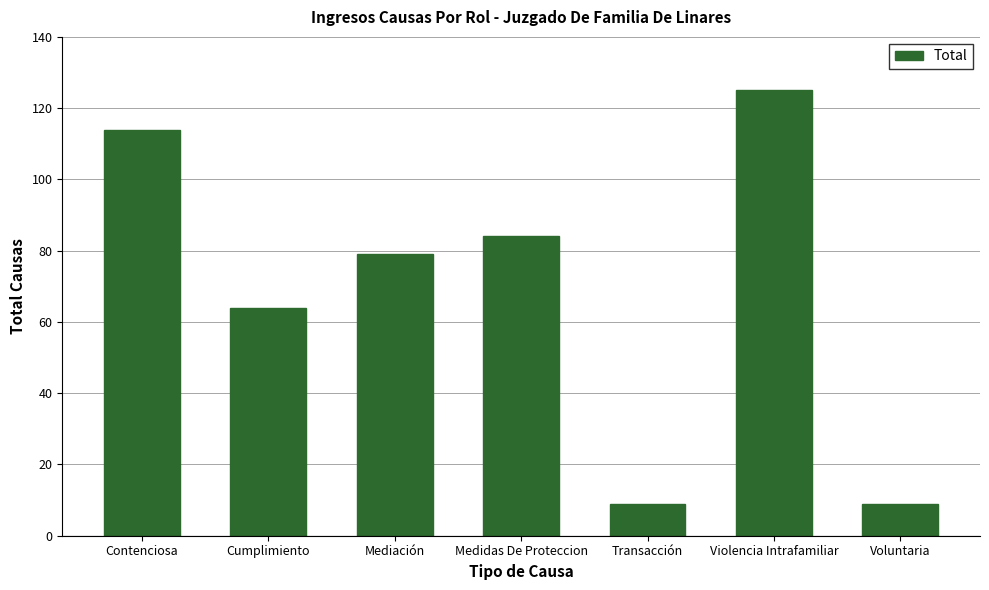

Read the value at Medidas De Proteccion.

84